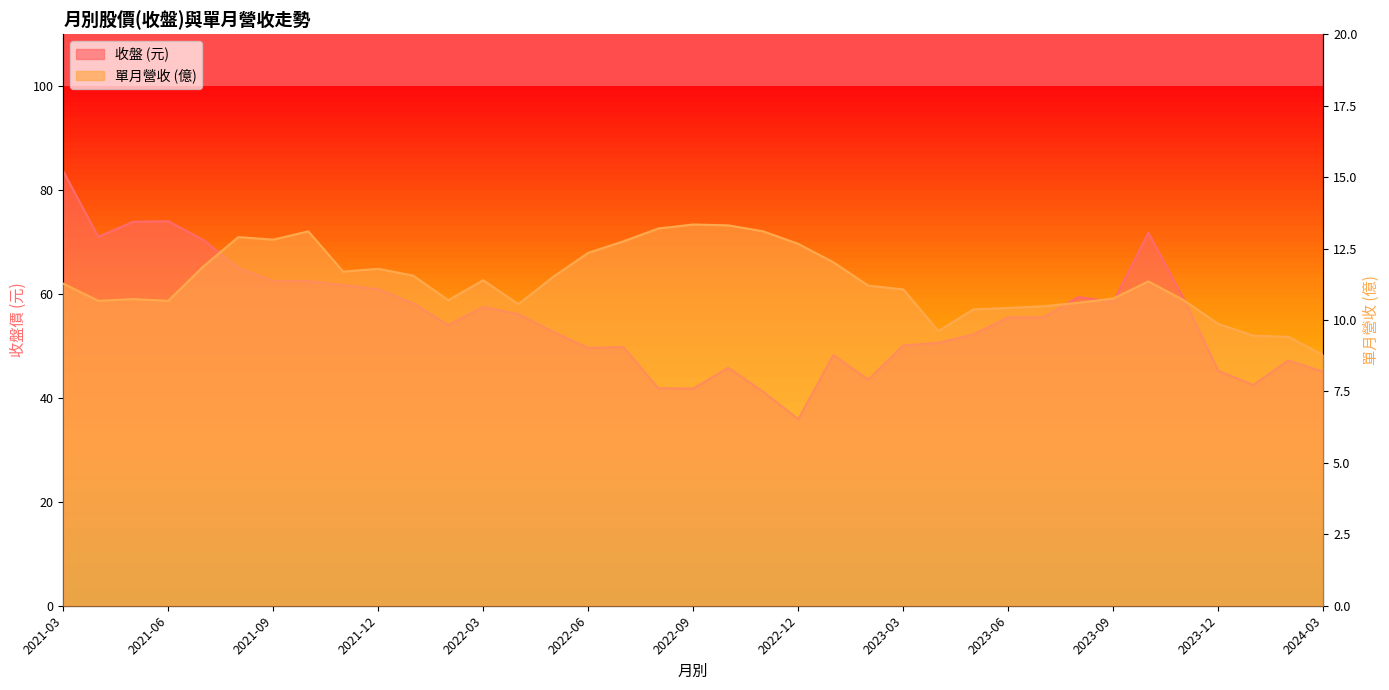

Rank the series by their average value, from lowest to highest.

單月營收, 收盤